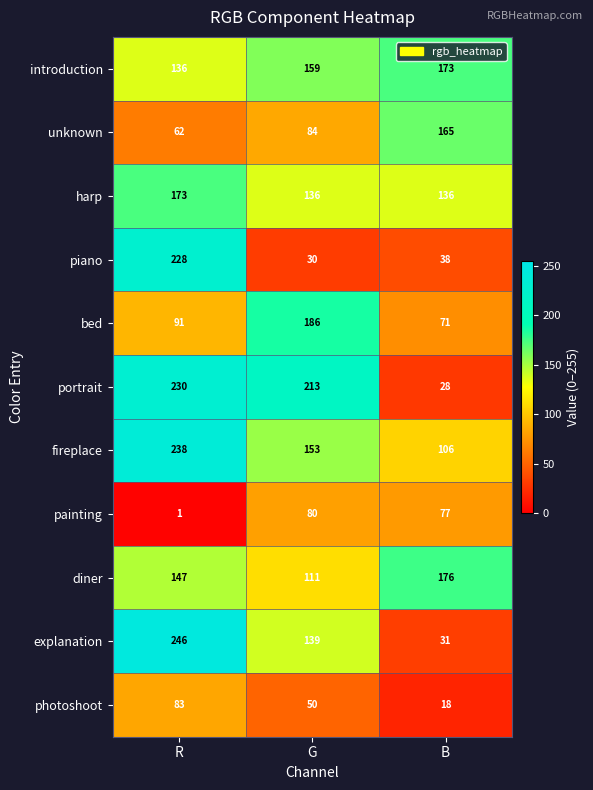

The painting series shows 77 at B. True or false?

True